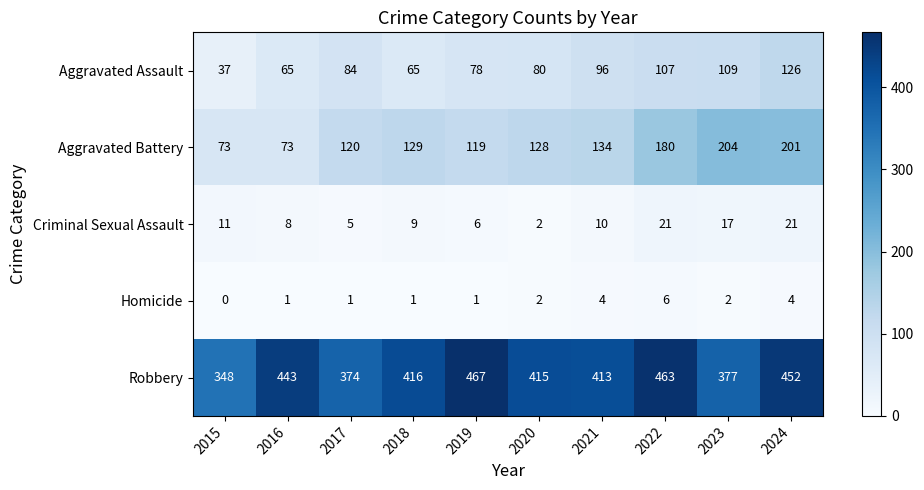

True or false: Homicide has a value of 0 at 2015.

True